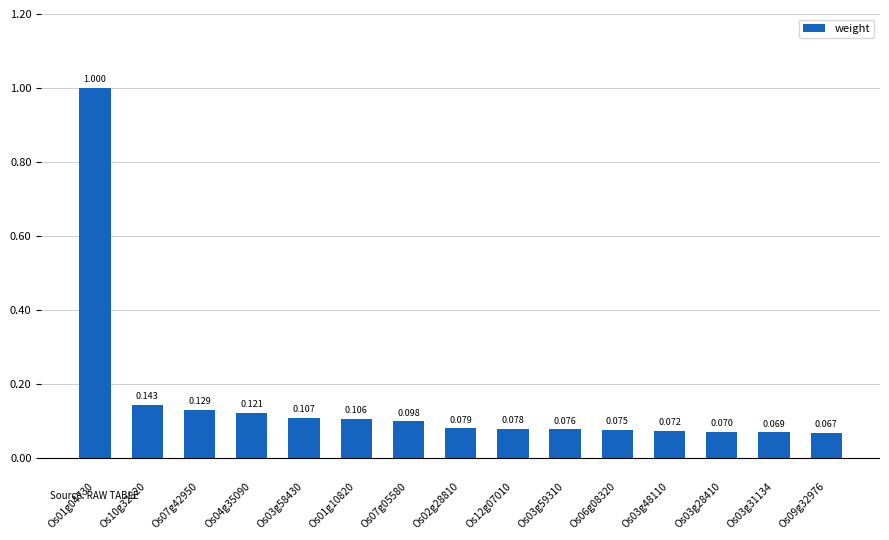

How many bars are there in total?

15